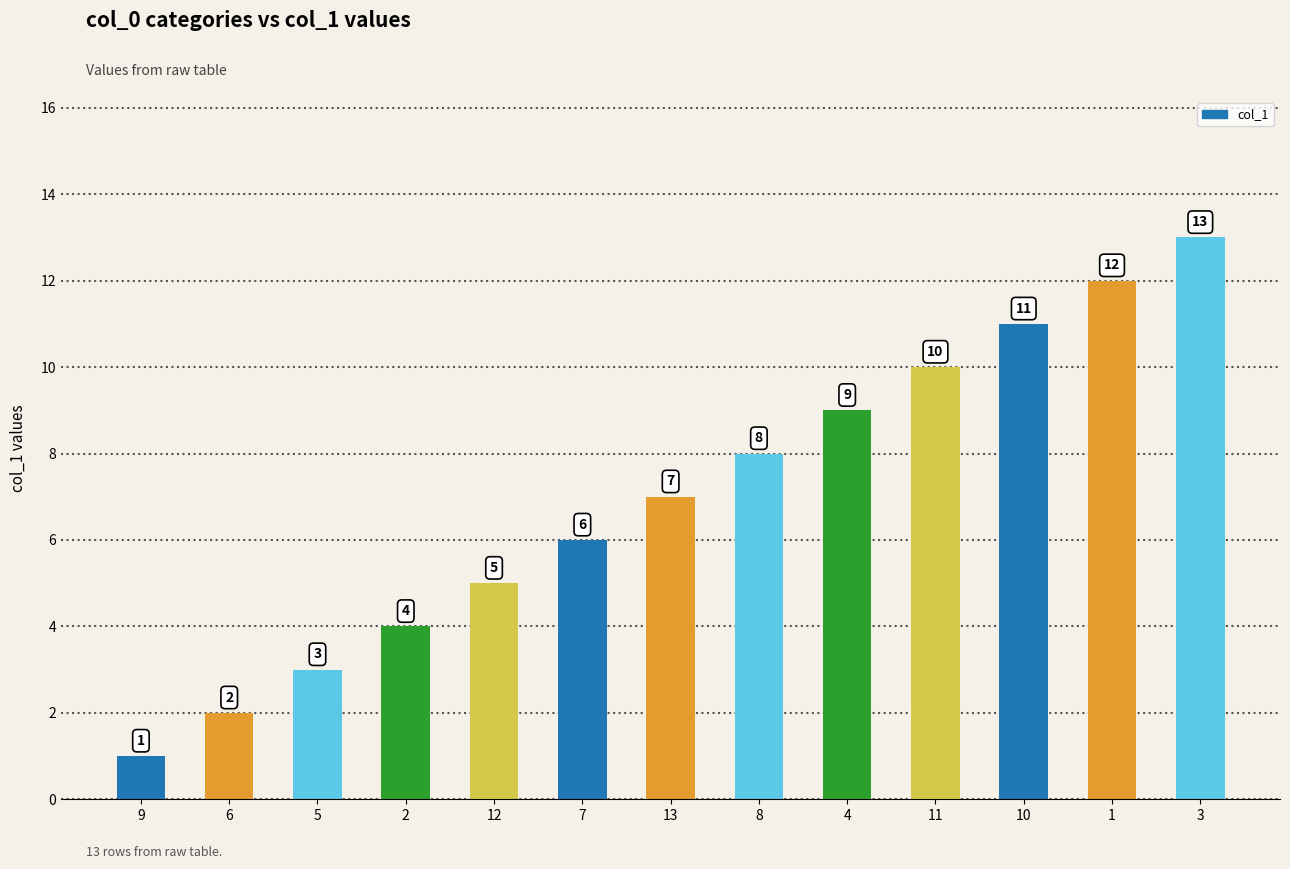

Are the bars horizontal?

No